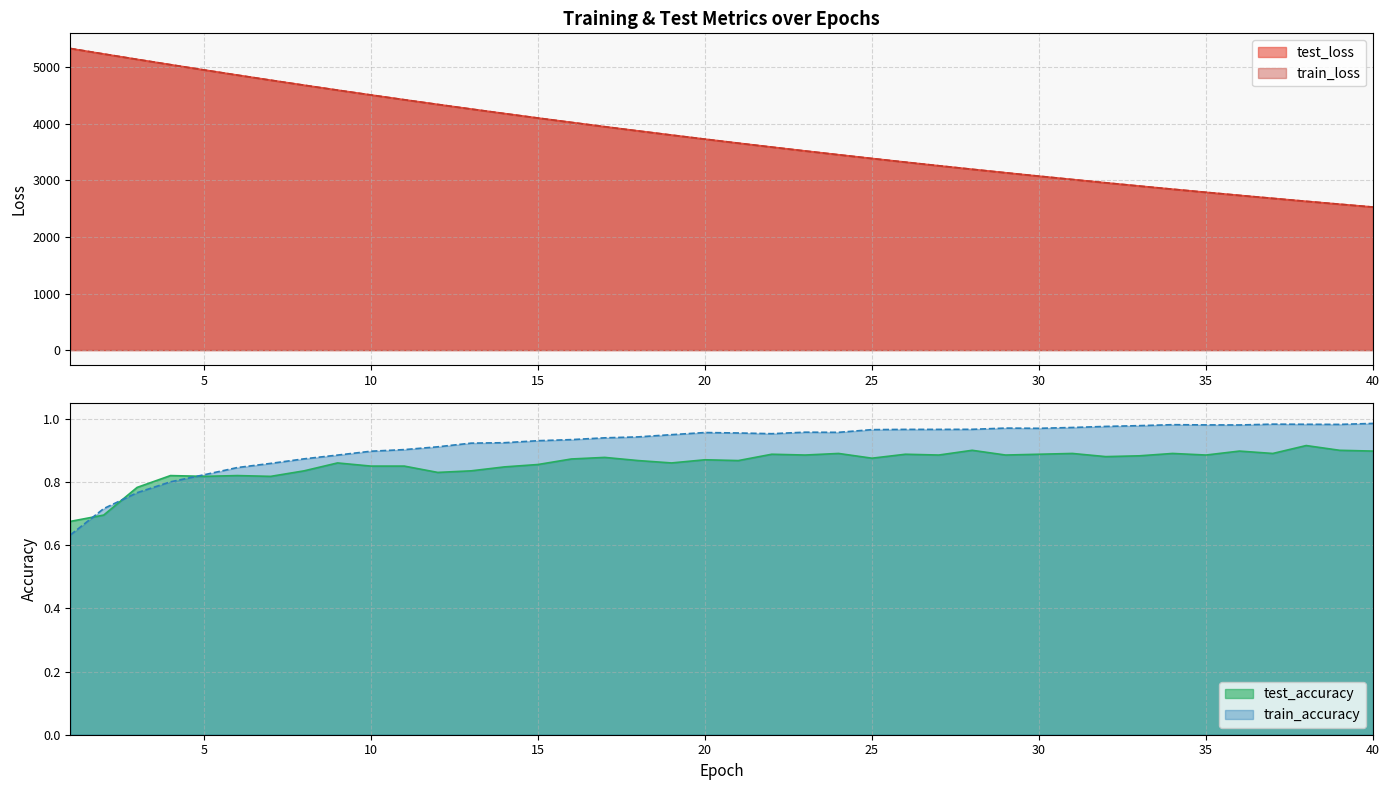

At which label is train_accuracy closest to 0?

1